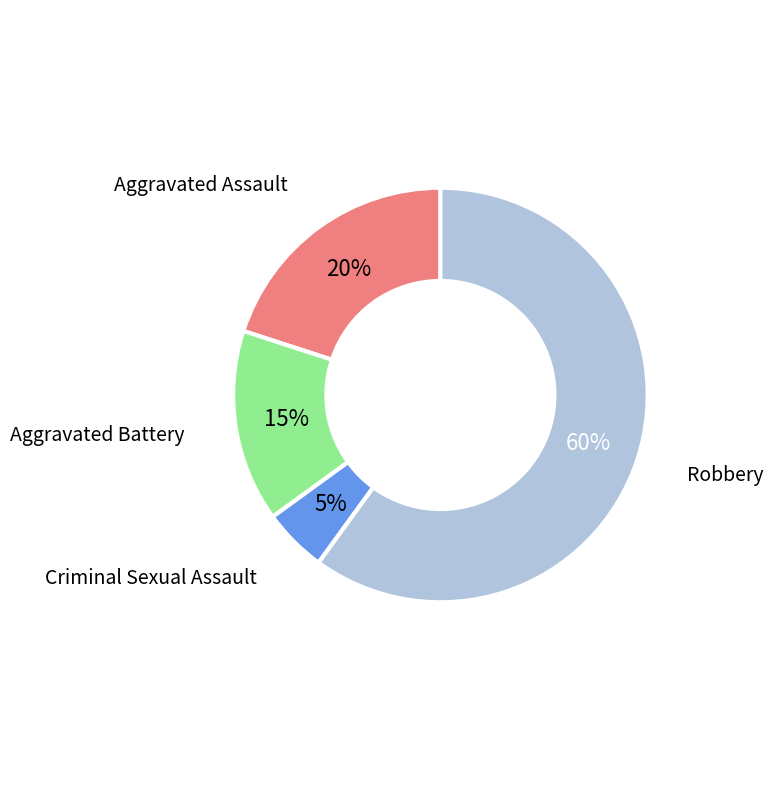

How many segments does this pie chart have?

4